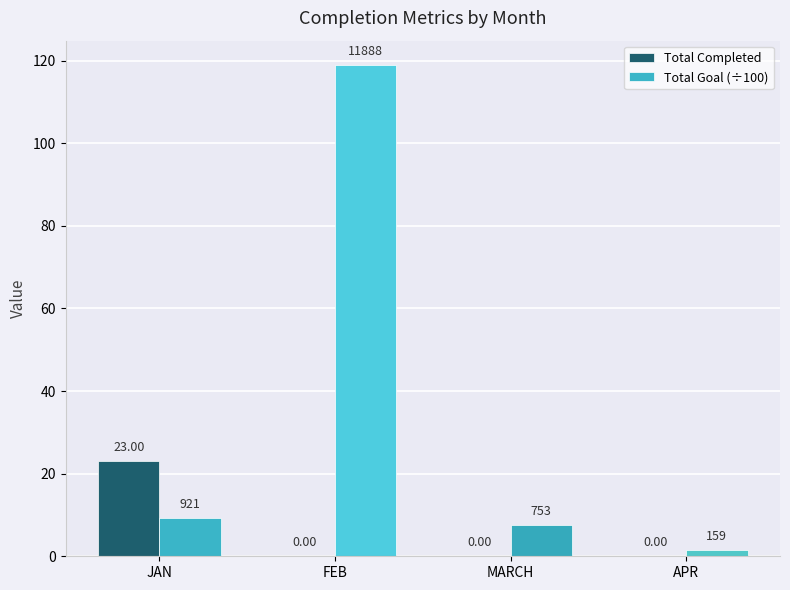

Which series has the largest total across all categories?

Total Goal (÷100)